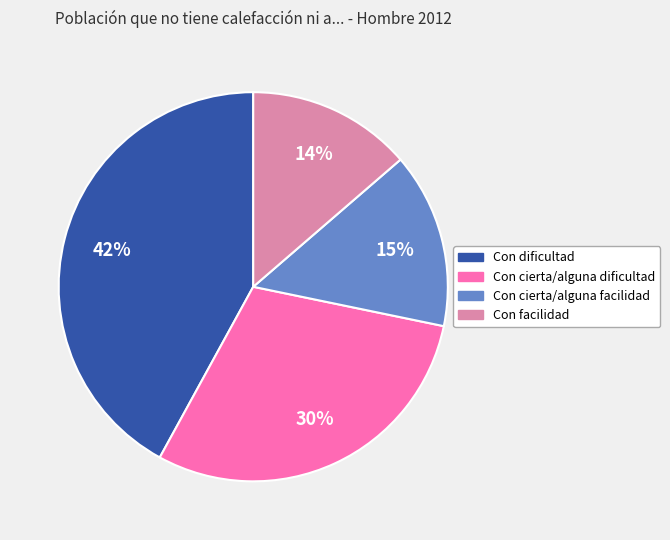

Is there a majority slice in this chart?

No